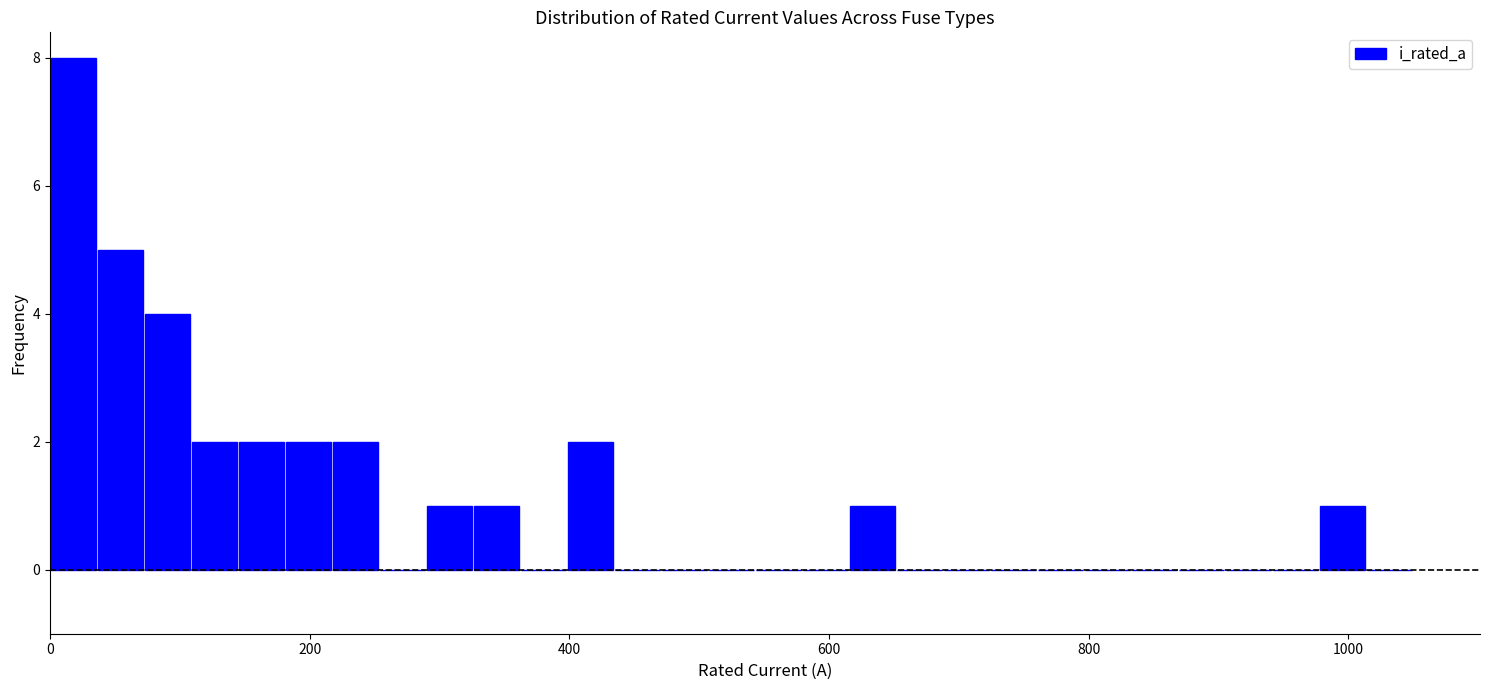

Read against the x-axis, roughly where is the centre of the tallest bar?

20